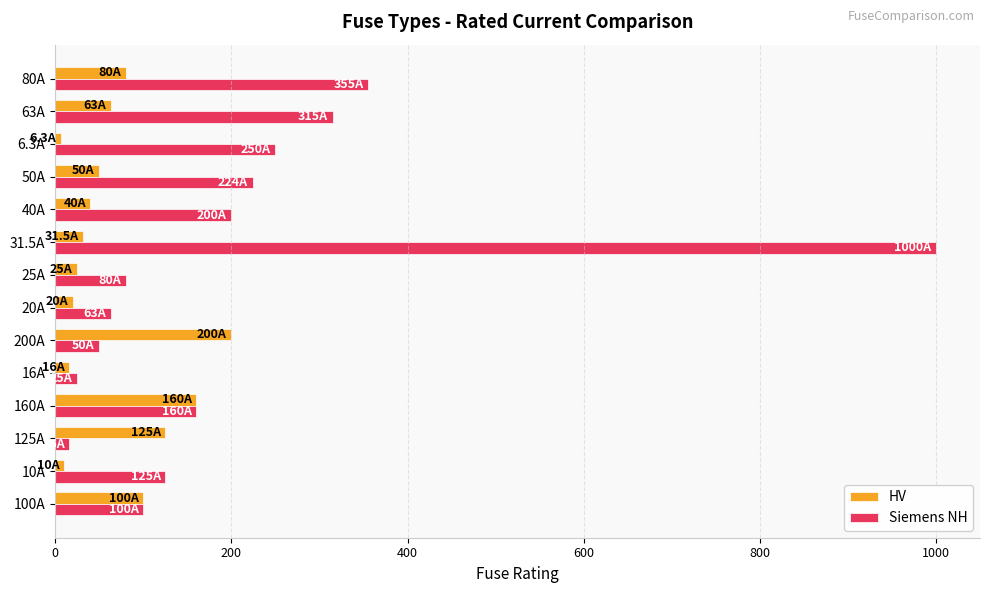

Rank the categories by Siemens NH value from lowest to highest.

125A, 16A, 200A, 20A, 25A, 100A, 10A, 160A, 40A, 50A, 6.3A, 63A, 80A, 31.5A